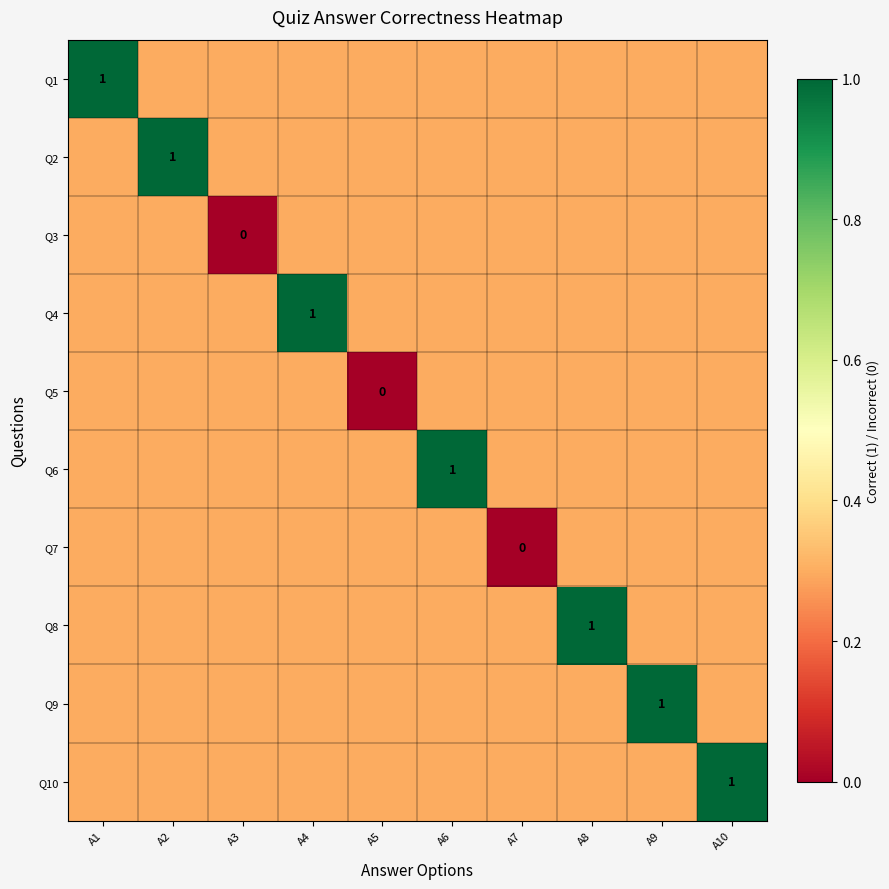

The value of Q4 at A4 is 1.0. True or false?

True